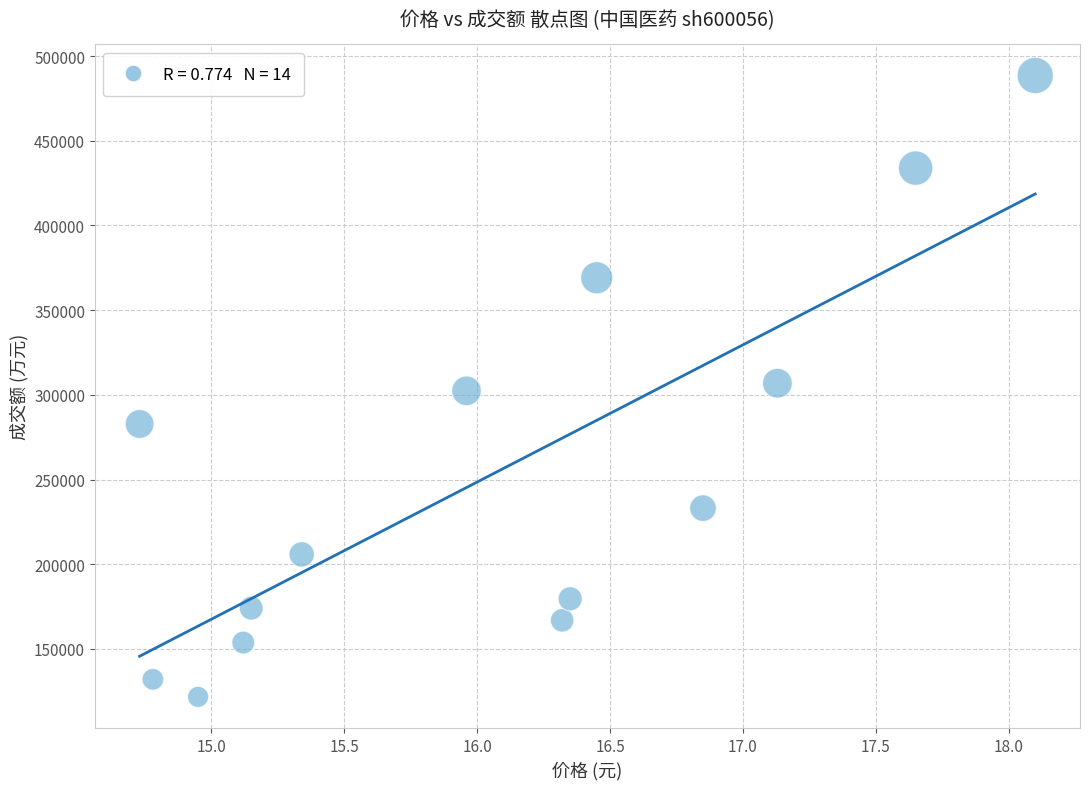

How many points are shown in the scatter plot?

14